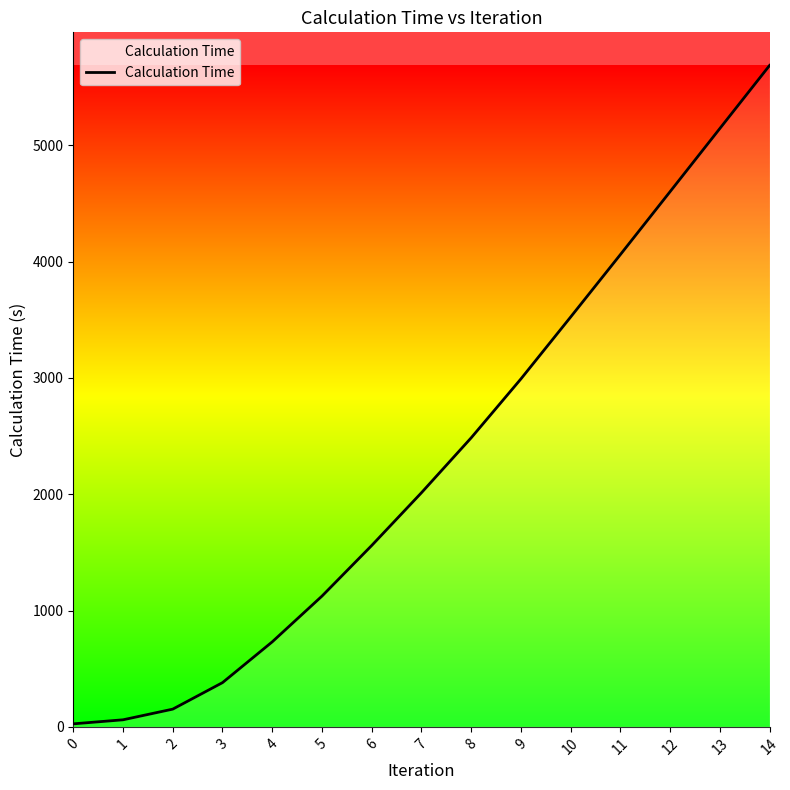

True or false: the data has more than 1 interior local peaks.

False